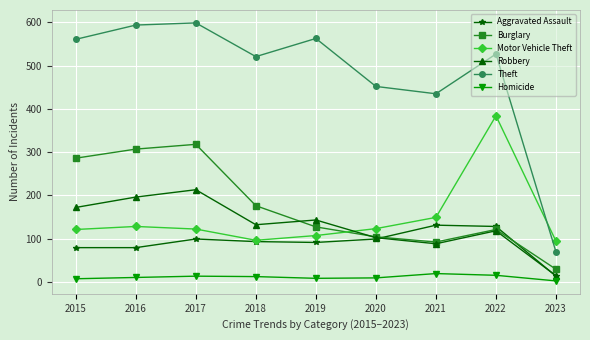

What is the difference between the second highest and minimum values in the Homicide series?

13